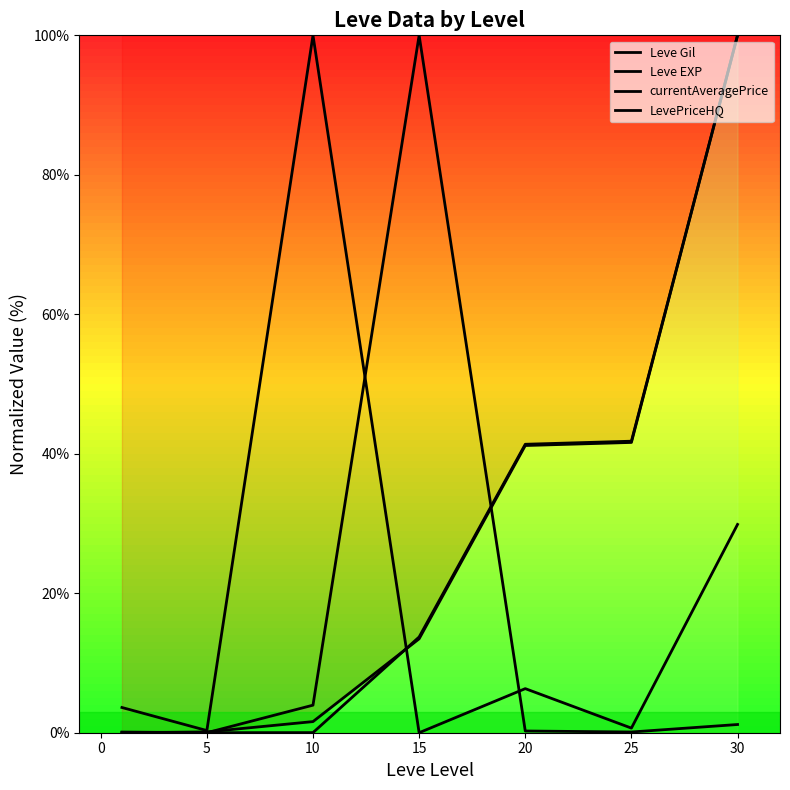

Reading right to left, extract all data points from this chart.

Leve Gil: 100.0	41.6	41.2	13.5	1.6	0.1	0.0
Leve EXP: 100.0	41.8	41.4	13.7	0.0	0.0	0.0
currentAveragePrice: 1.2	0.1	0.2	100.0	3.9	0.0	0.1
LevePriceHQ: 29.9	0.7	6.3	0.0	100.0	0.3	3.6